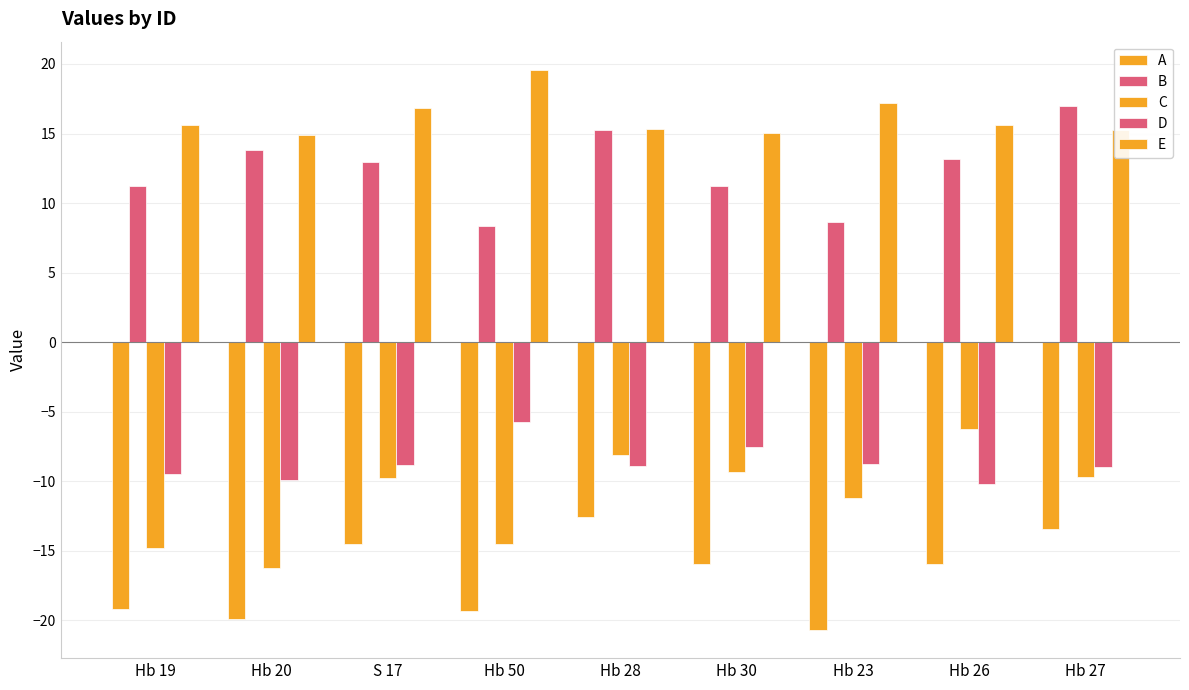

Which series changed the most between Hb 19 and S 17?

C